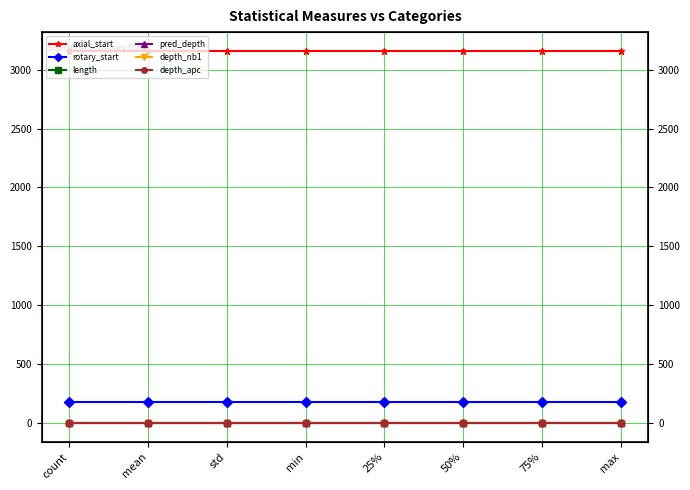

What is the label of the 5th point from the right?

min